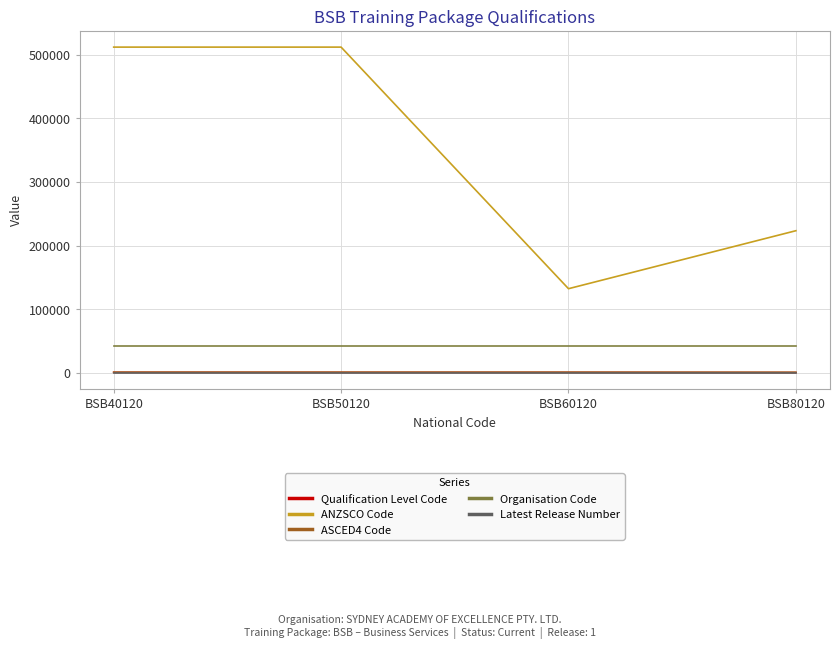

What is the approximate value of Latest Release Number at BSB80120?

1